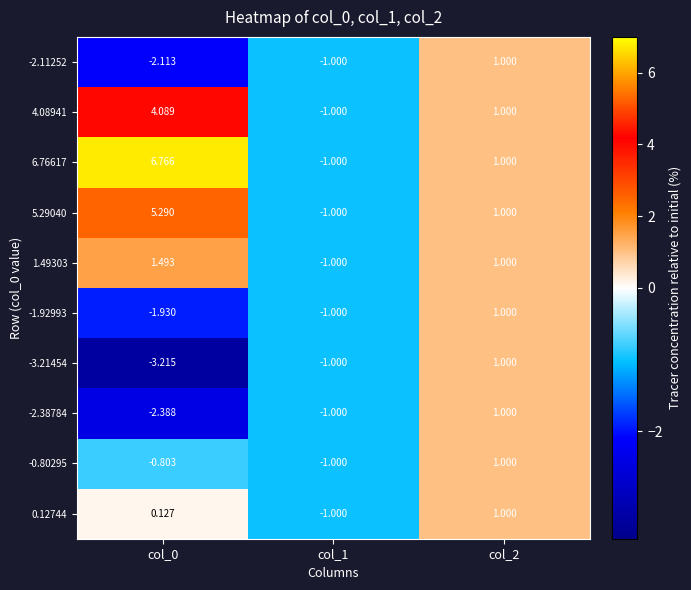

Is the value of -3.21454 at col_1 greater than the value of 5.29040 at col_2?

No